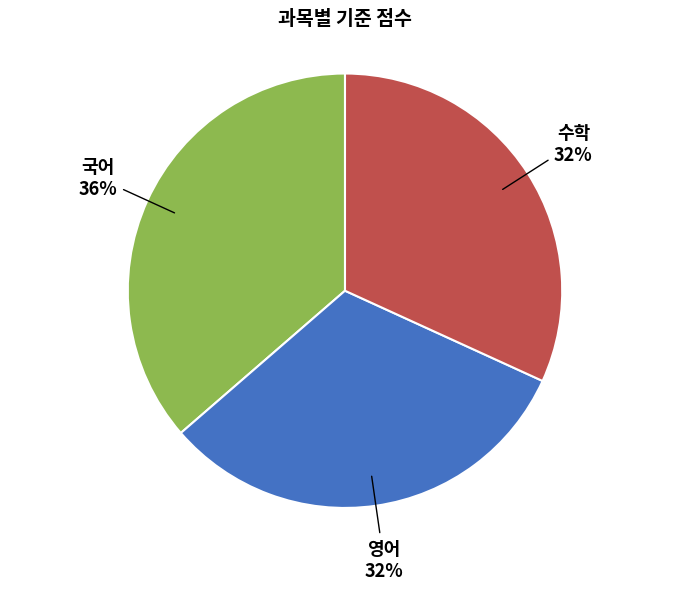

To the nearest percent, what is the average slice percentage?

33%